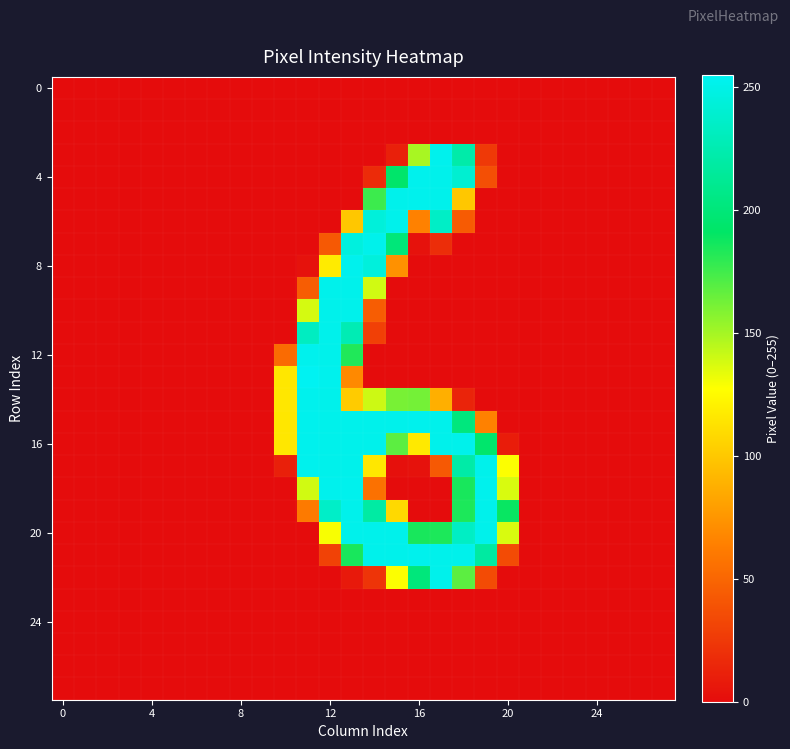

How many distinct data groups are displayed?

28